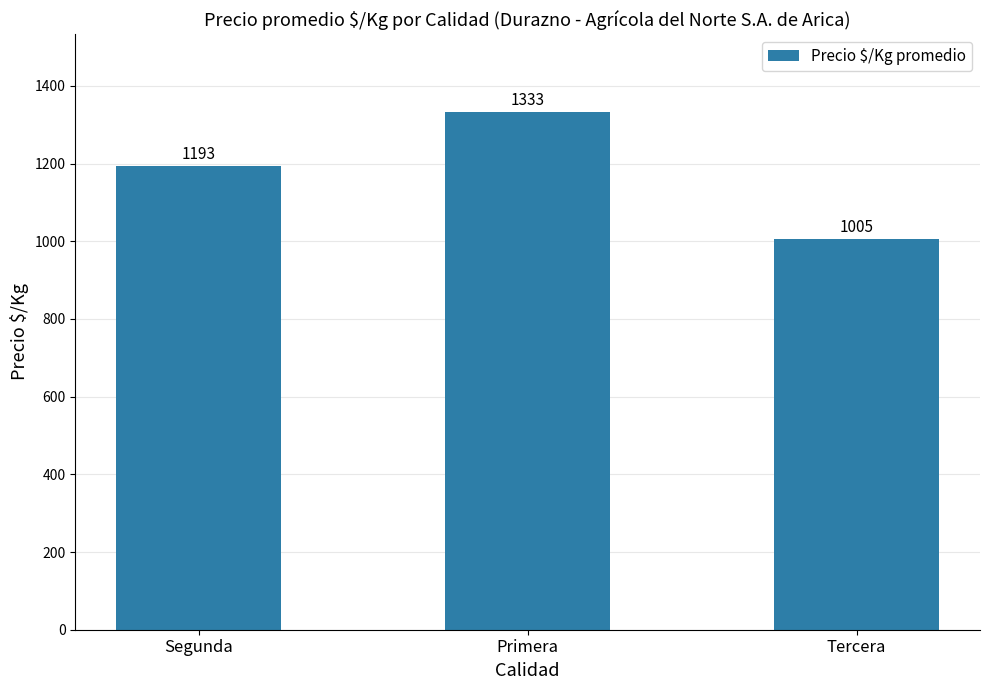

Does the chart contain stacked bars?

No